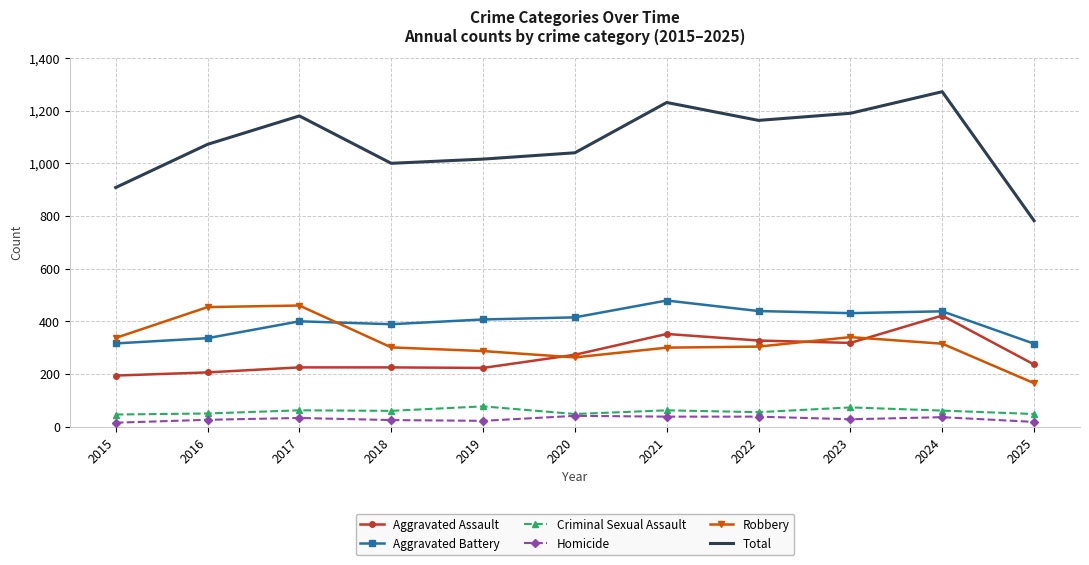

The value of Total at 2019 is 1016. True or false?

True